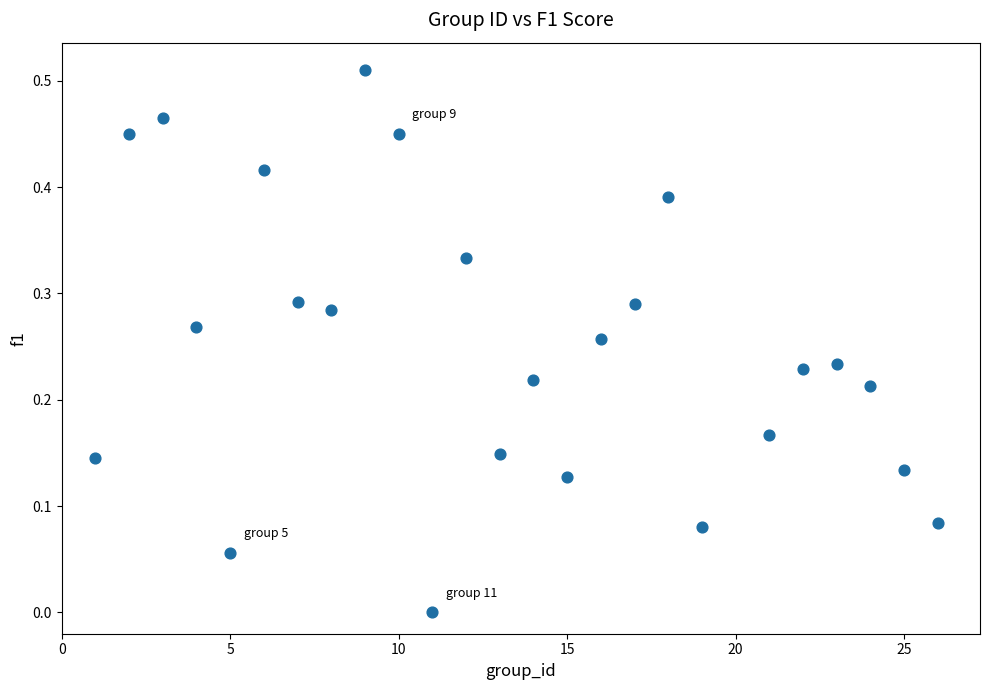

What is the range of X values (max minus min)?

25.0